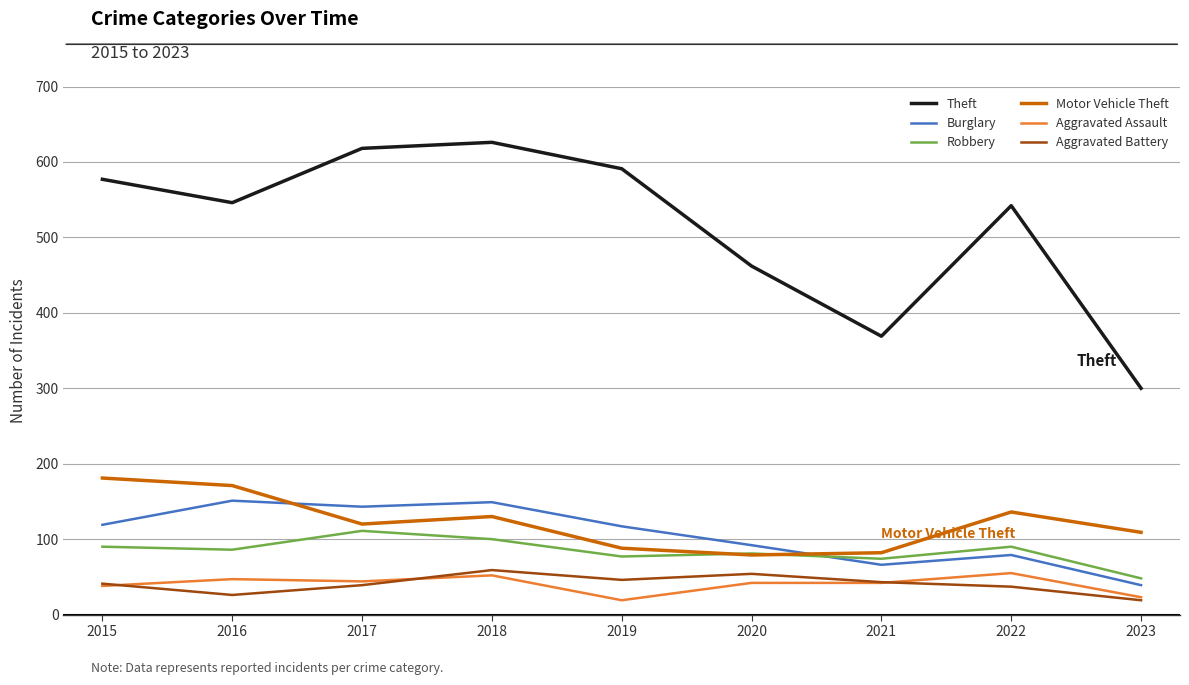

Between which two adjacent categories do Motor Vehicle Theft and Burglary first intersect?

2016 and 2017